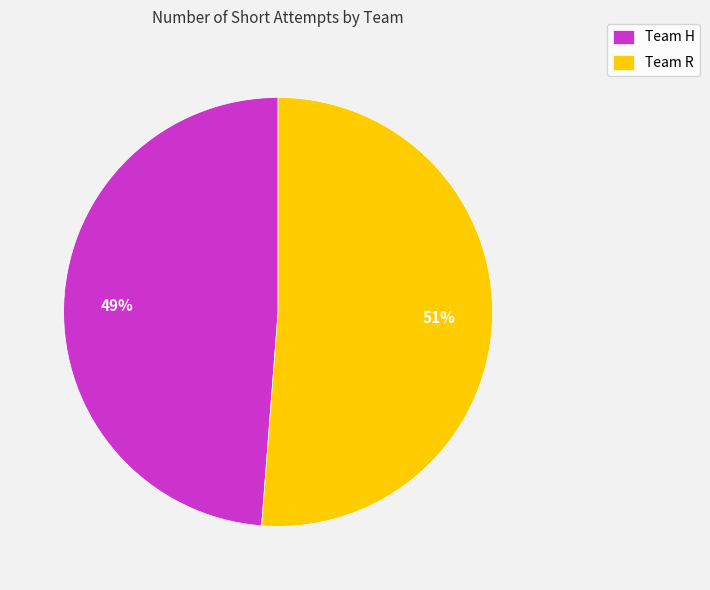

To the nearest percent, what percentage of the pie is Team H?

49%